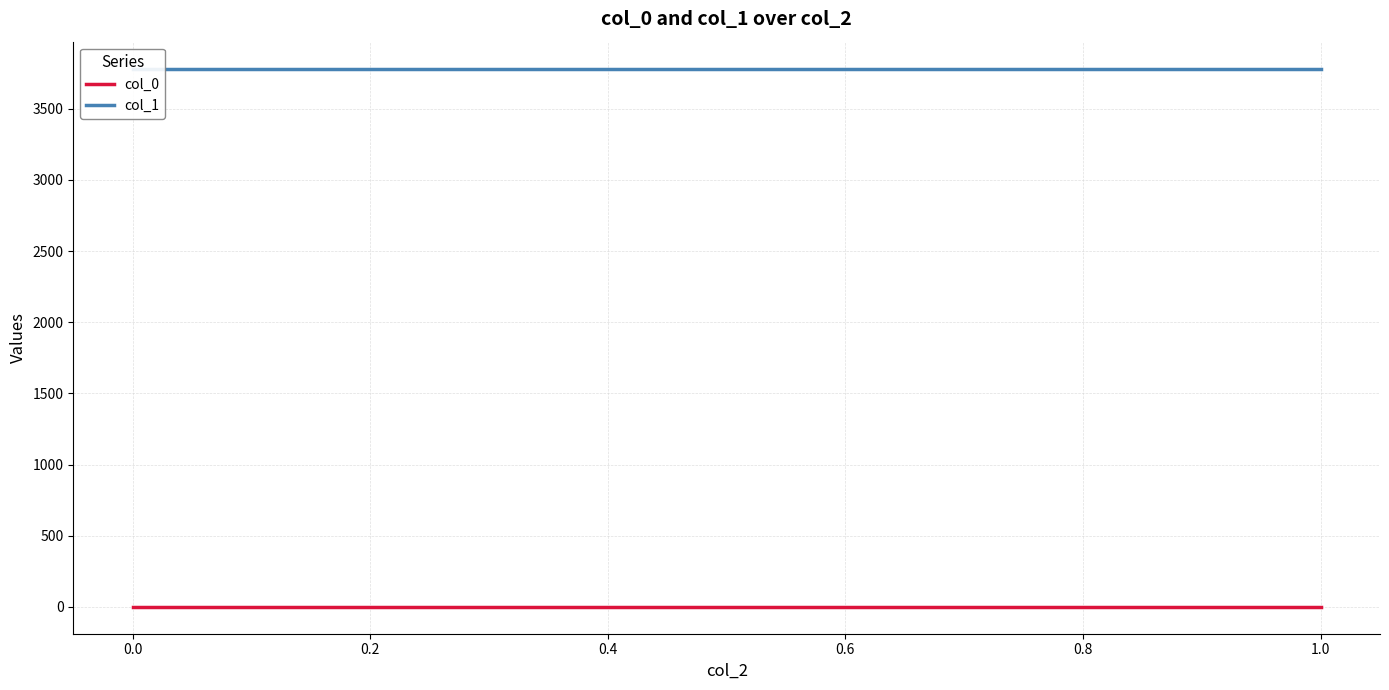

True or false: col_0 and col_1 intersect in this chart.

False